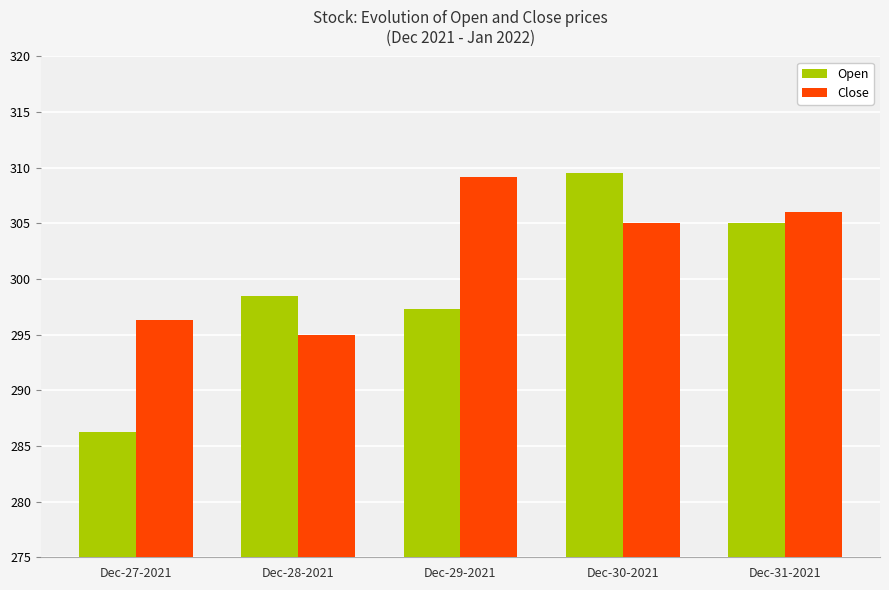

Where does the Close series first go above 305?

Dec-29-2021